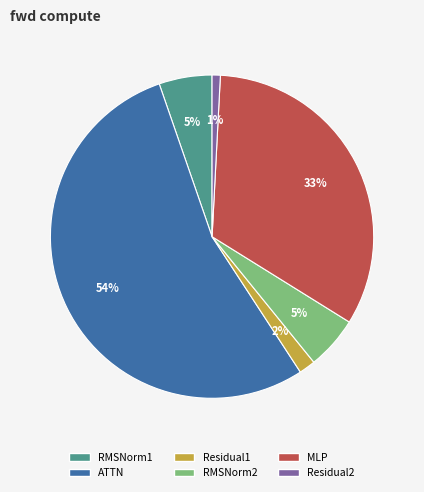

How many slices are in this pie chart?

6